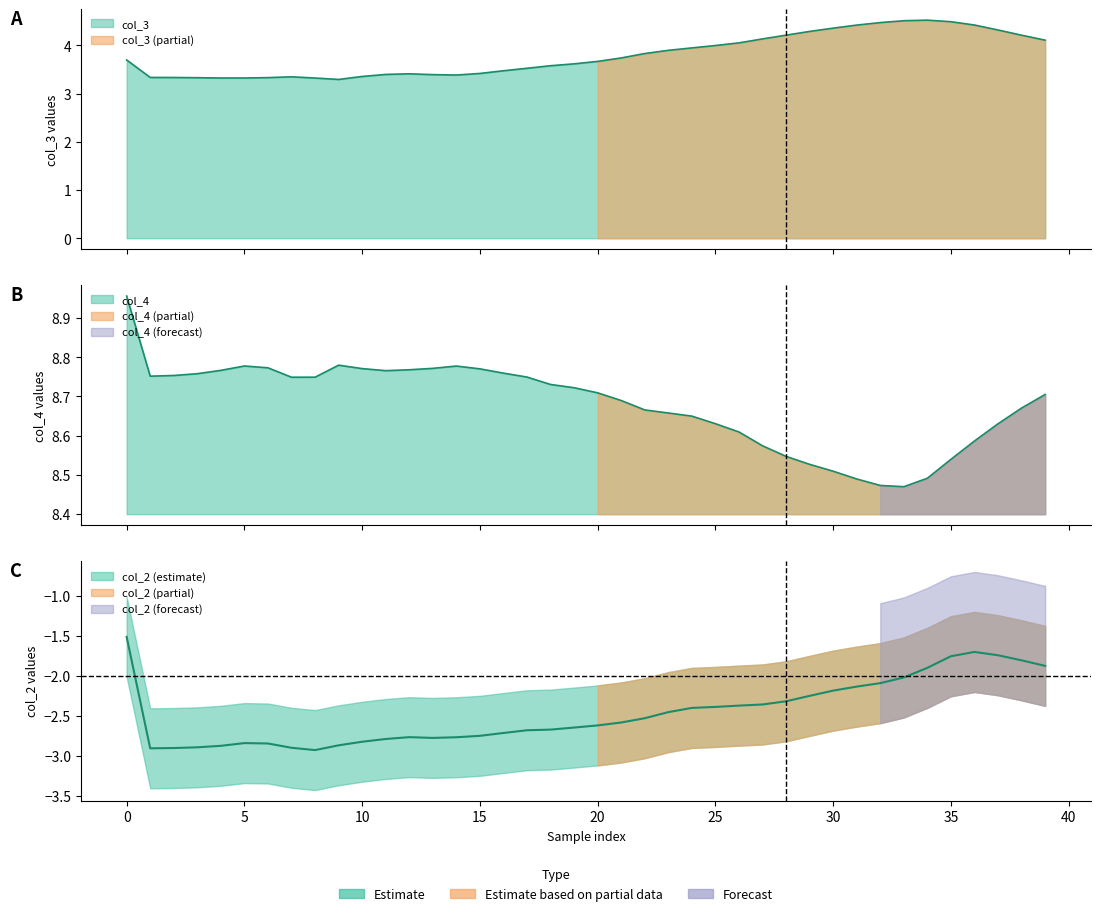

Reading left to right, extract all data points from this chart.

col_2: -1.5	-2.9	-2.9	-2.9	-2.9	-2.8	-2.8	-2.9	-2.9	-2.9	-2.8	-2.8	-2.8	-2.8	-2.8	-2.8	-2.7	-2.7	-2.7	-2.6	-2.6	-2.6	-2.5	-2.5	-2.4	-2.4	-2.4	-2.4	-2.3	-2.3	-2.2	-2.1	-2.1	-2.0	-1.9	-1.8	-1.7	-1.7	-1.8	-1.9
col_3: 3.7	3.3	3.3	3.3	3.3	3.3	3.3	3.3	3.3	3.3	3.4	3.4	3.4	3.4	3.4	3.4	3.5	3.5	3.6	3.6	3.7	3.7	3.8	3.9	3.9	4.0	4.1	4.1	4.2	4.3	4.4	4.4	4.5	4.5	4.5	4.5	4.4	4.3	4.2	4.1
col_4: 9.0	8.8	8.8	8.8	8.8	8.8	8.8	8.7	8.7	8.8	8.8	8.8	8.8	8.8	8.8	8.8	8.8	8.7	8.7	8.7	8.7	8.7	8.7	8.7	8.6	8.6	8.6	8.6	8.5	8.5	8.5	8.5	8.5	8.5	8.5	8.5	8.6	8.6	8.7	8.7